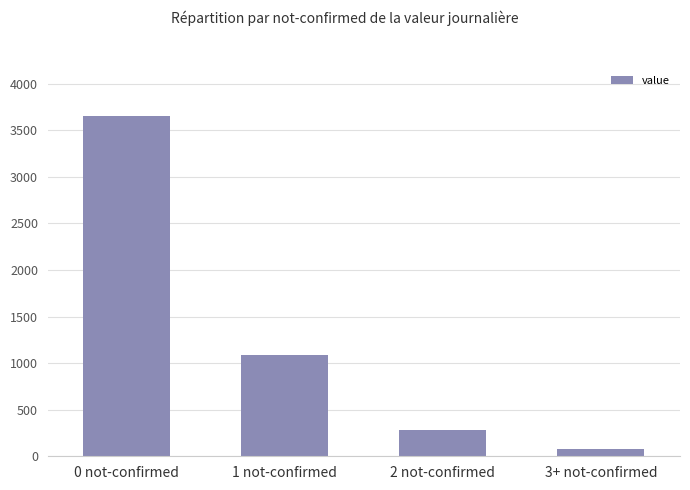

List the labels in order of value, largest first.

0 not-confirmed, 1 not-confirmed, 2 not-confirmed, 3+ not-confirmed